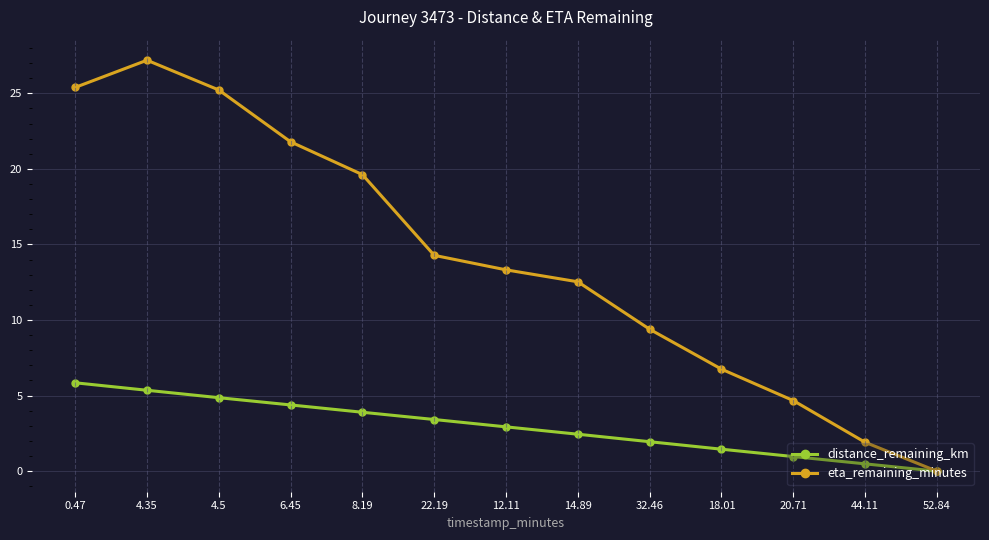

Where is distance_remaining_km nearest to the value 2?

32.46